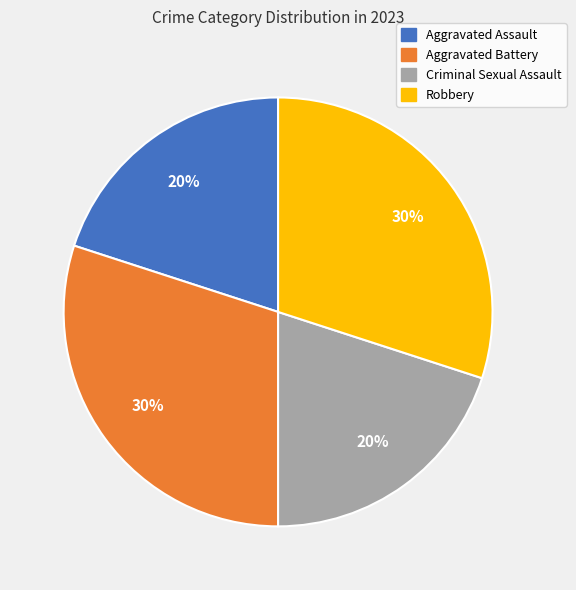

The Aggravated Battery slice represents 30% of the pie. True or false?

True